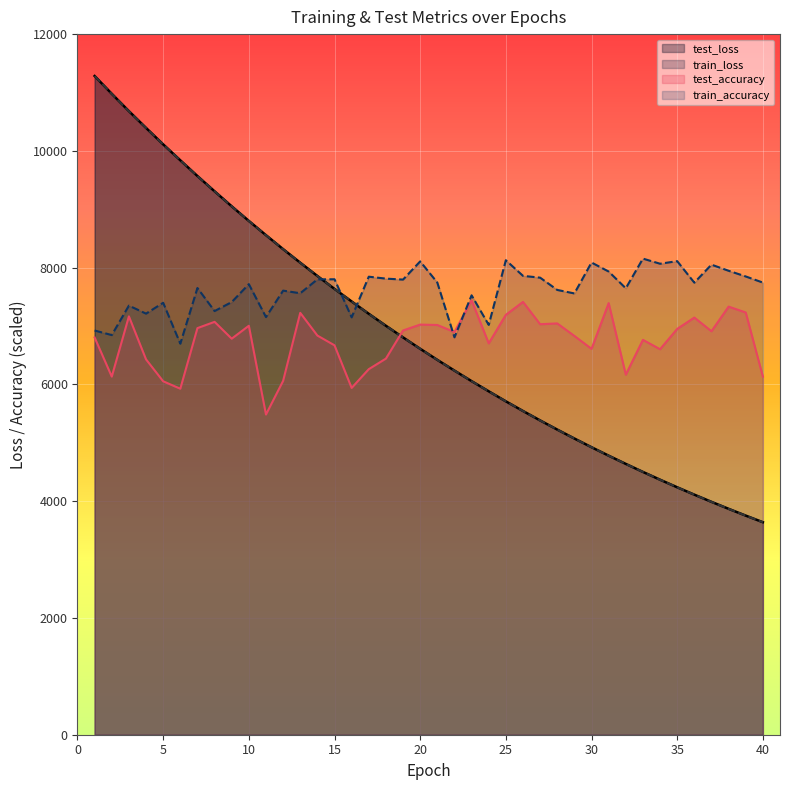

Reading right to left, extract all data points from this chart.

test_loss: 3639.9	3753.1	3869.4	3988.8	4111.9	4238.0	4367.9	4501.3	4638.6	4779.5	4924.4	5073.5	5226.3	5383.4	5544.7	5710.3	5882.0	6056.3	6236.7	6420.5	6610.1	6805.3	7004.6	7209.6	7420.7	7635.9	7857.4	8084.8	8317.2	8556.5	8800.3	9050.8	9307.6	9569.2	9838.8	10111.5	10393.6	10680.9	10978.1	11282.4
train_loss: 3639.5	3752.7	3868.9	3988.4	4111.5	4237.6	4367.5	4500.9	4638.1	4779.0	4923.9	5073.0	5225.8	5382.8	5544.2	5709.8	5881.5	6055.8	6236.1	6420.0	6609.6	6804.6	7004.0	7209.0	7420.0	7635.2	7856.8	8084.2	8316.7	8555.8	8799.6	9050.2	9306.9	9568.6	9838.1	10110.6	10392.6	10680.2	10976.8	11282.0
test_accuracy: 6133.9	7232.1	7332.6	6910.7	7145.1	6950.9	6602.7	6763.4	6167.4	7392.9	6609.4	6830.4	7044.6	7031.2	7412.9	7192.0	6703.1	7439.7	6897.3	7017.9	7024.6	6924.1	6442.0	6261.2	5939.7	6669.6	6837.1	7225.4	6060.3	5484.4	7004.5	6783.5	7071.4	6964.3	5926.3	6053.6	6428.6	7165.2	6133.9	6803.6
train_accuracy: 7744.2	7849.0	7946.7	8051.5	7742.6	8111.3	8067.2	8154.7	7646.5	7933.3	8087.7	7558.3	7618.2	7828.5	7859.2	8127.1	7019.4	7526.0	6806.7	7744.2	8107.4	7795.4	7812.0	7845.1	7148.6	7800.9	7799.4	7561.4	7606.4	7153.4	7717.4	7410.2	7256.6	7651.3	6698.0	7398.4	7212.4	7349.5	6845.3	6923.3